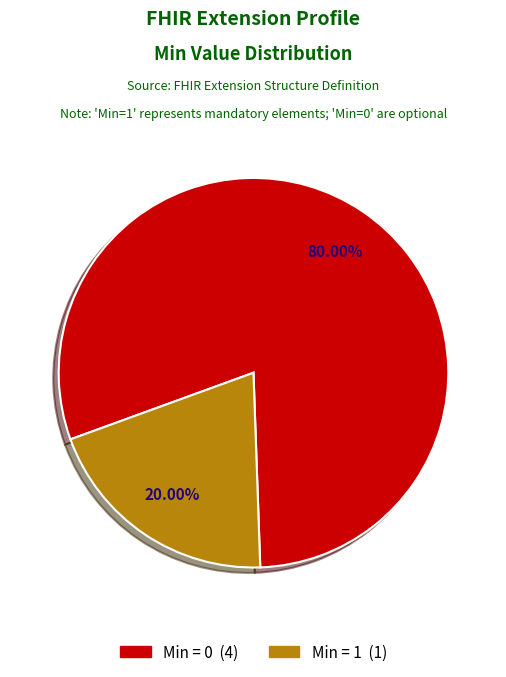

Does any single category account for the majority?

Yes